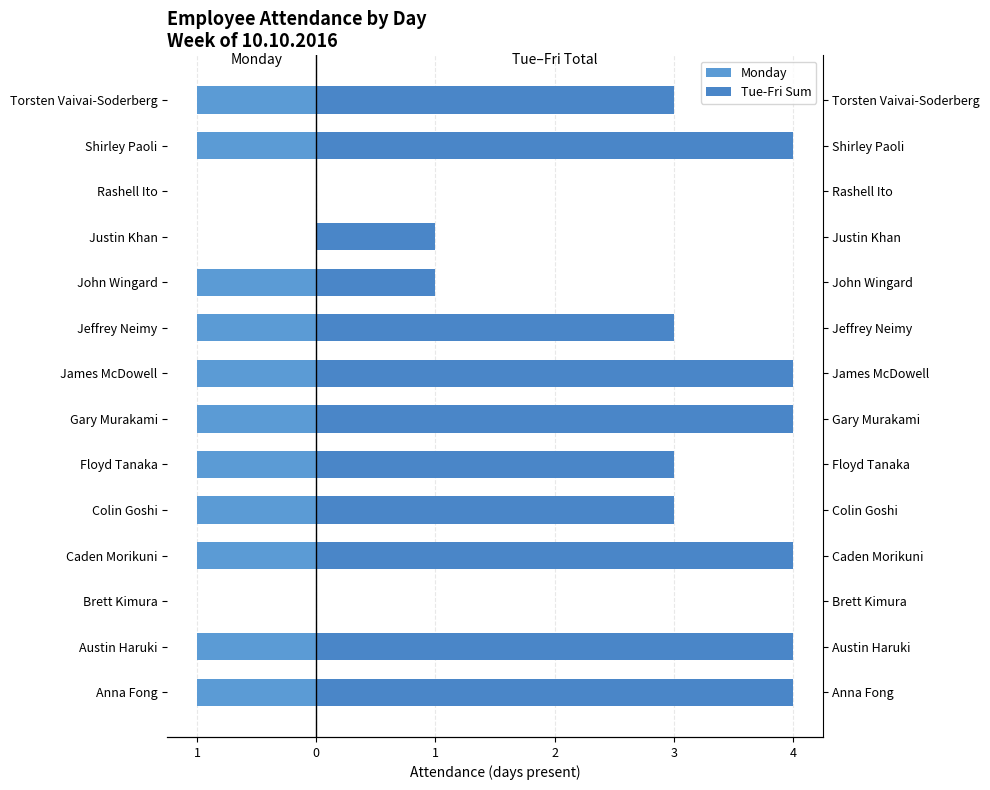

Between Brett Kimura and Shirley Paoli, which series saw the biggest shift?

Tue-Fri (sum)